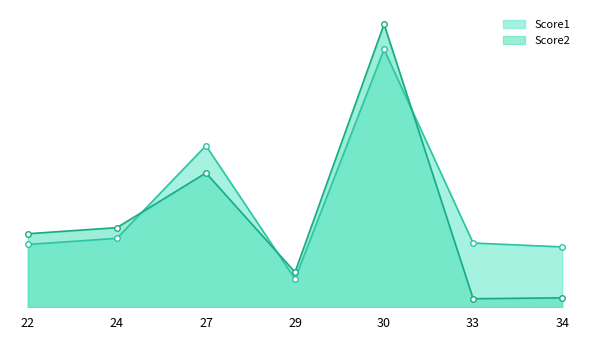

True or false: Score2 has a value of 4527.0 at 24.

False